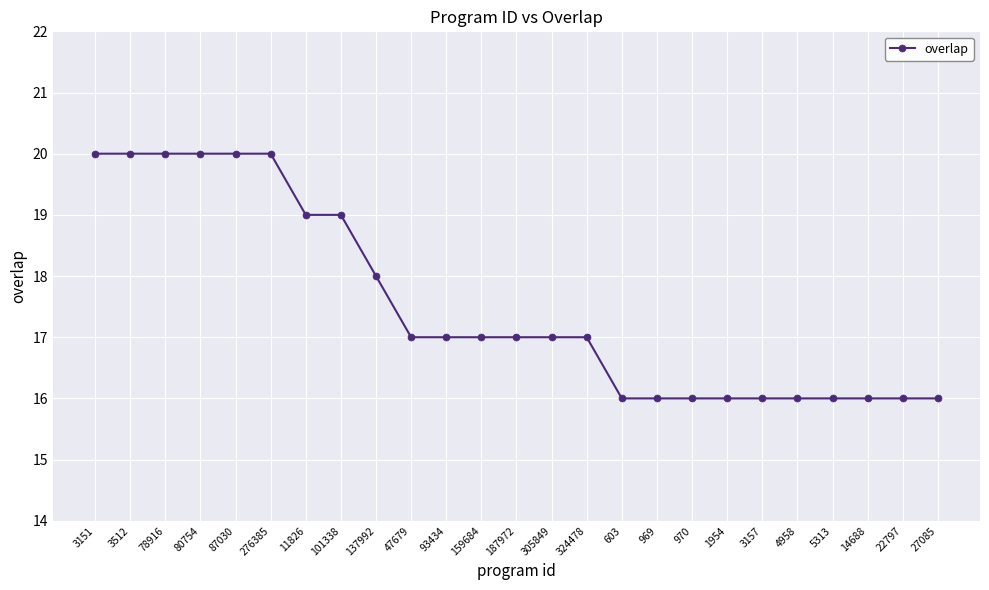

Reading right to left, what are all the values shown in this chart?

16	16	16	16	16	16	16	16	16	16	17	17	17	17	17	17	18	19	19	20	20	20	20	20	20